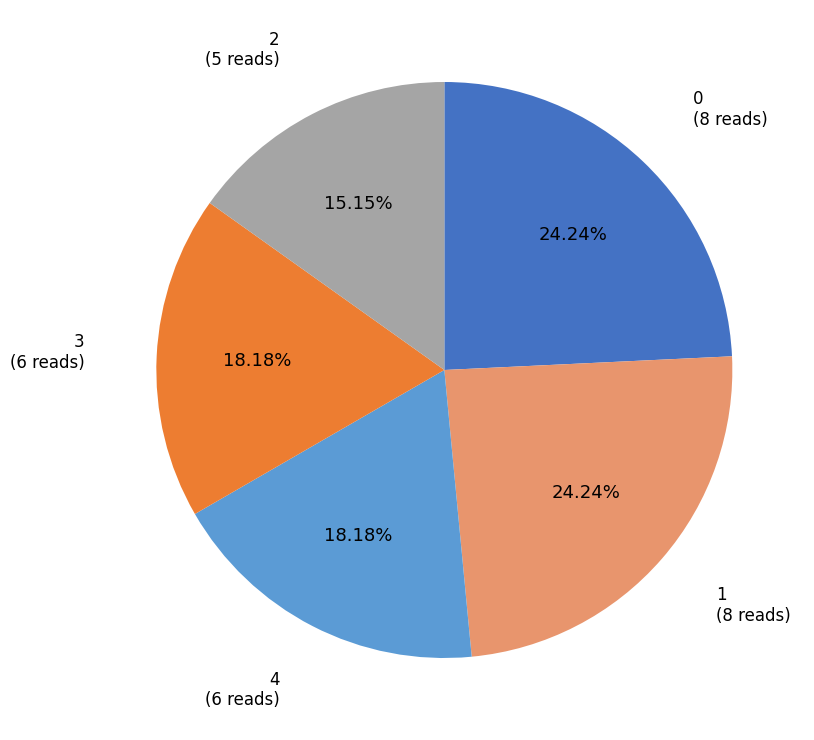

To the nearest percent, what is the combined percentage of 1 and 0?

48%